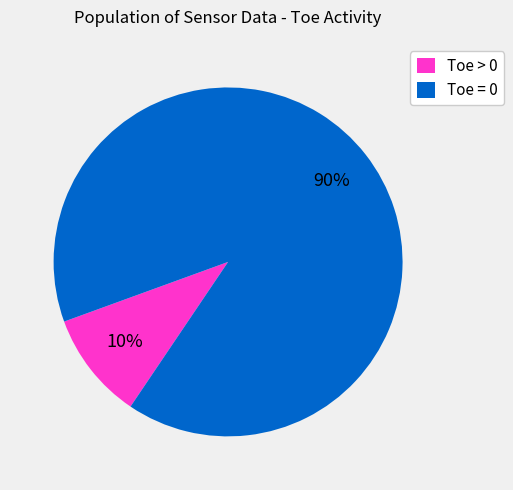

Is there a majority slice in this chart?

Yes